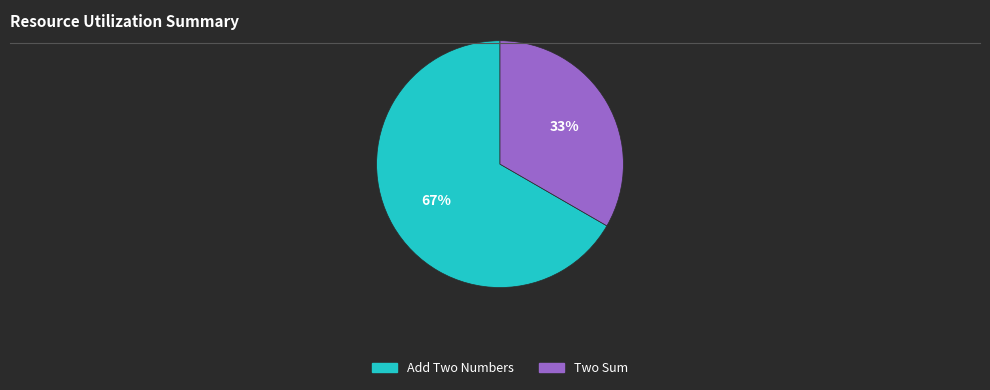

Rank the categories by value from lowest to highest.

Two Sum, Add Two Numbers